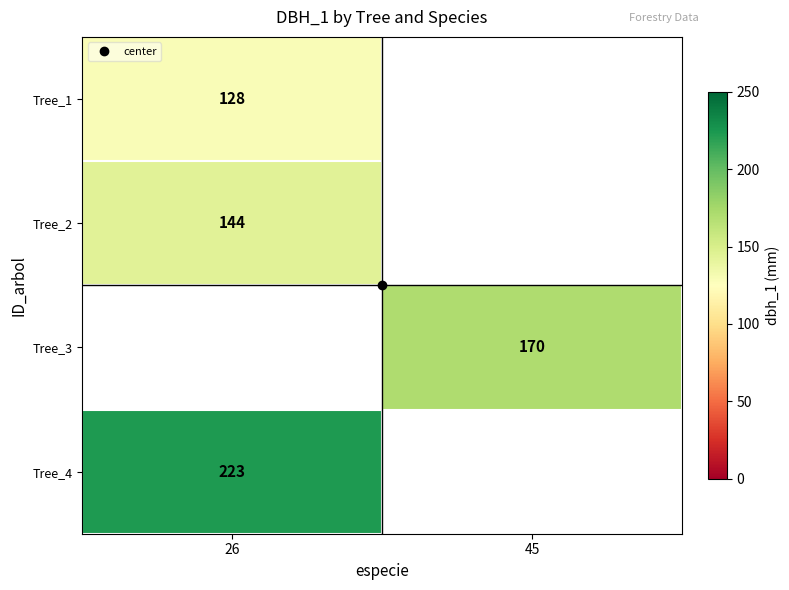

How many positive values does the Tree_1 series have?

1